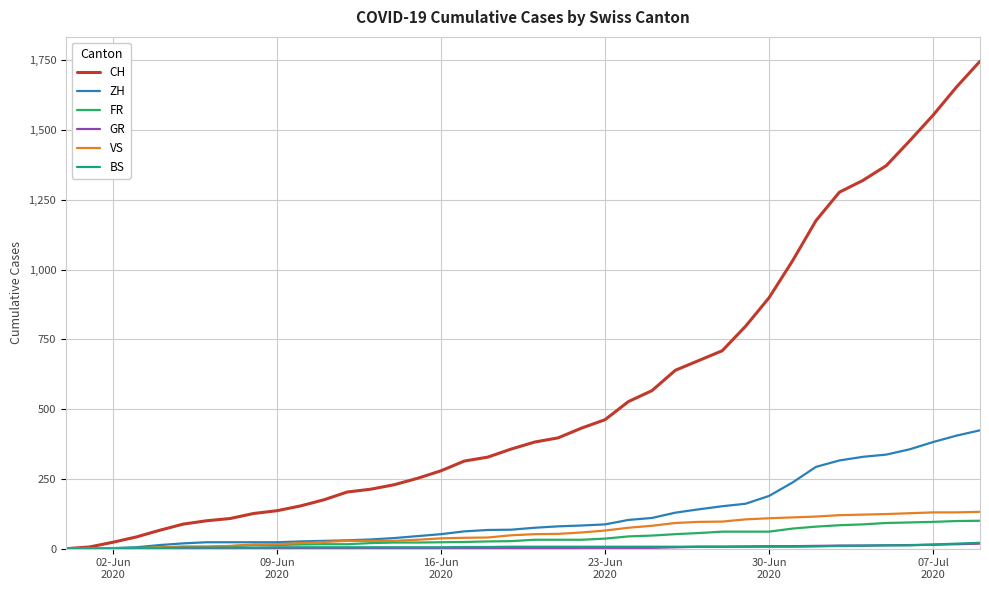

What is the highest value of the ZH series?

424